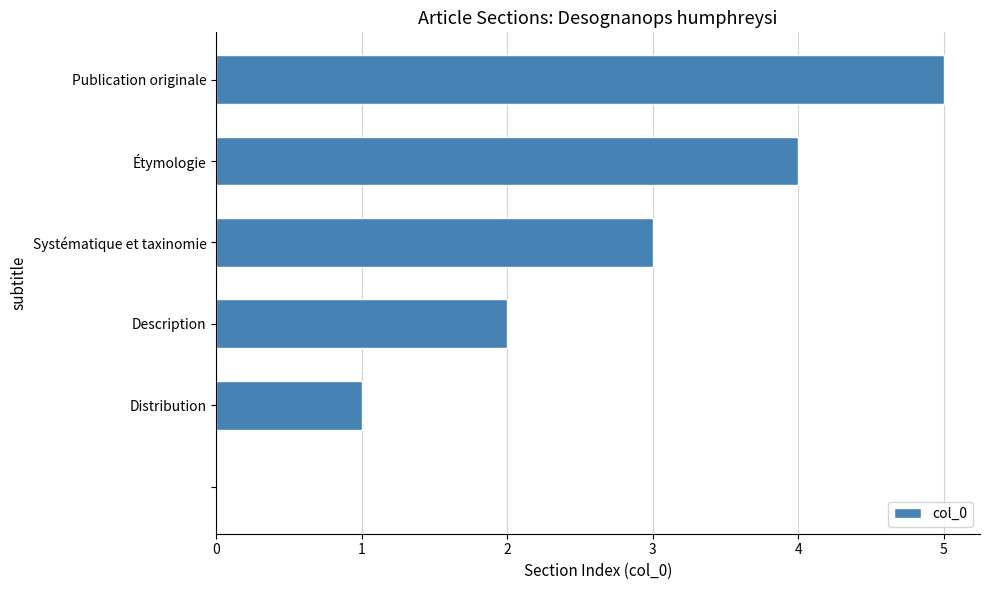

What is the maximum value shown in the chart?

5